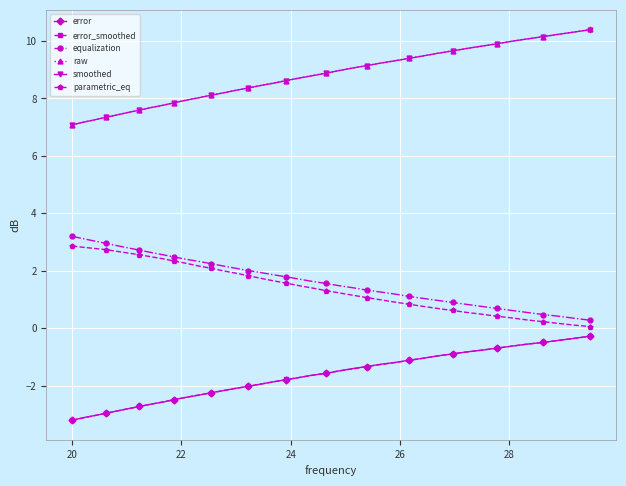

What is the greatest value displayed?

10.4